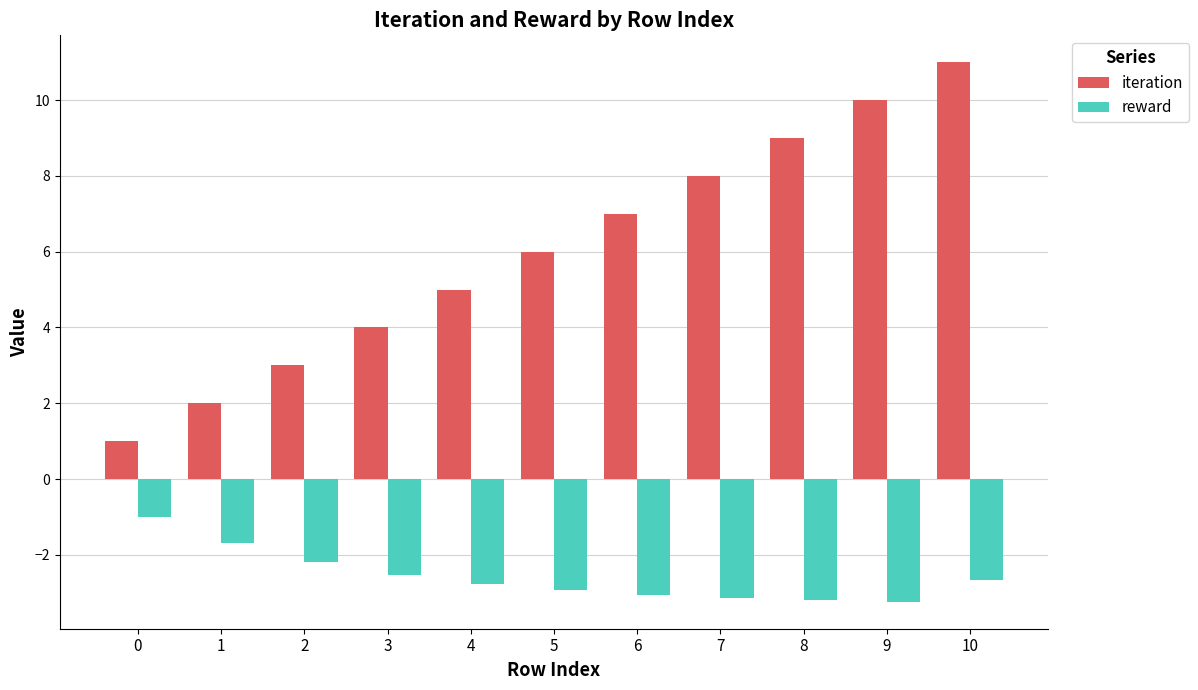

What is the minimum value shown in the chart?

-3.2